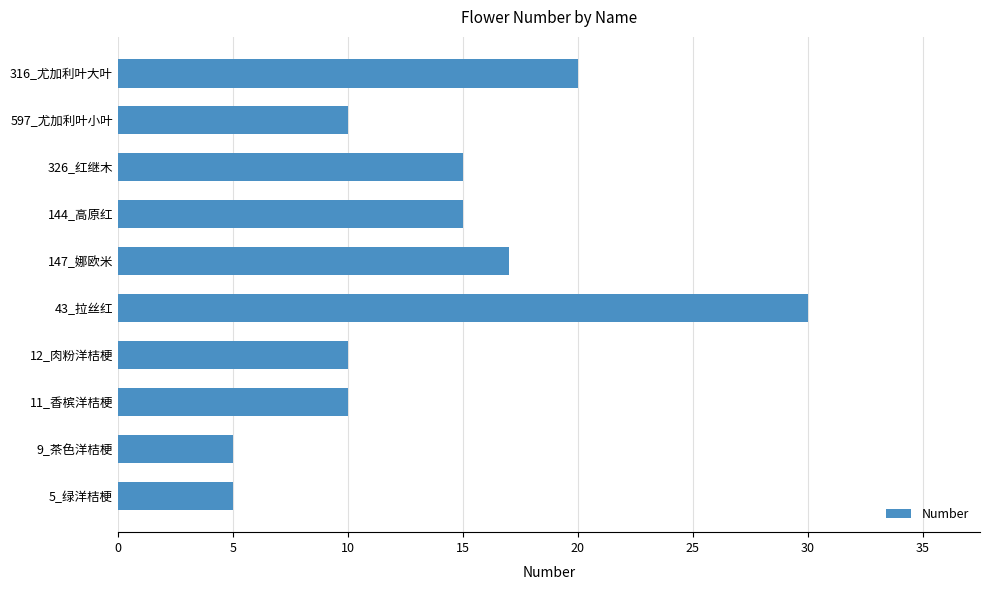

True or false: the data shows 8 at 5_绿洋桔梗.

False